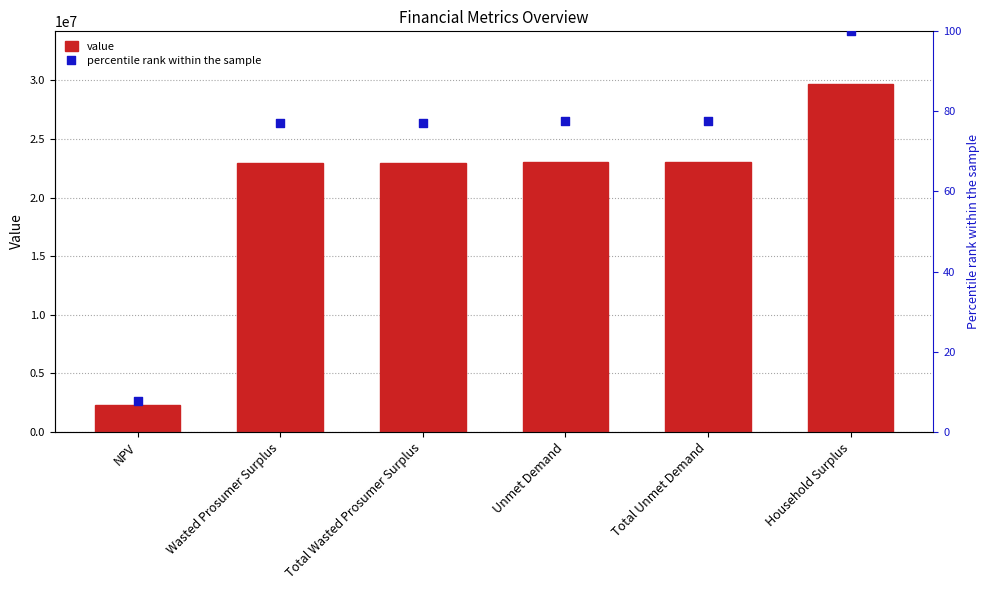

Which series has the widest spread of Y values?

value